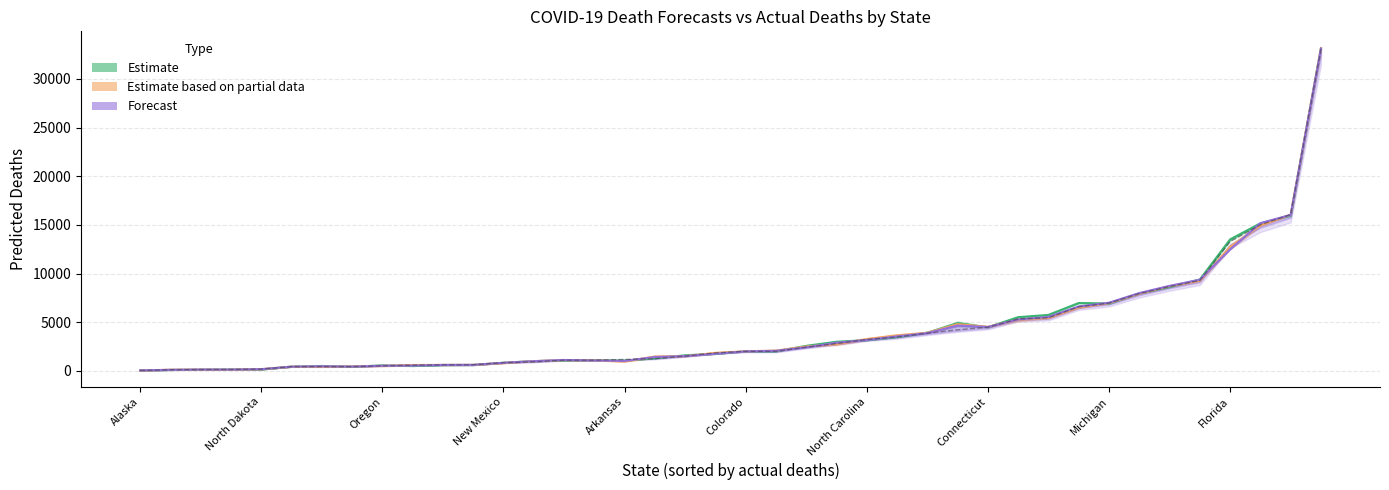

List the series in order of their peak value, highest first.

Estimate, Estimate based on partial data, Forecast, Actual Deaths